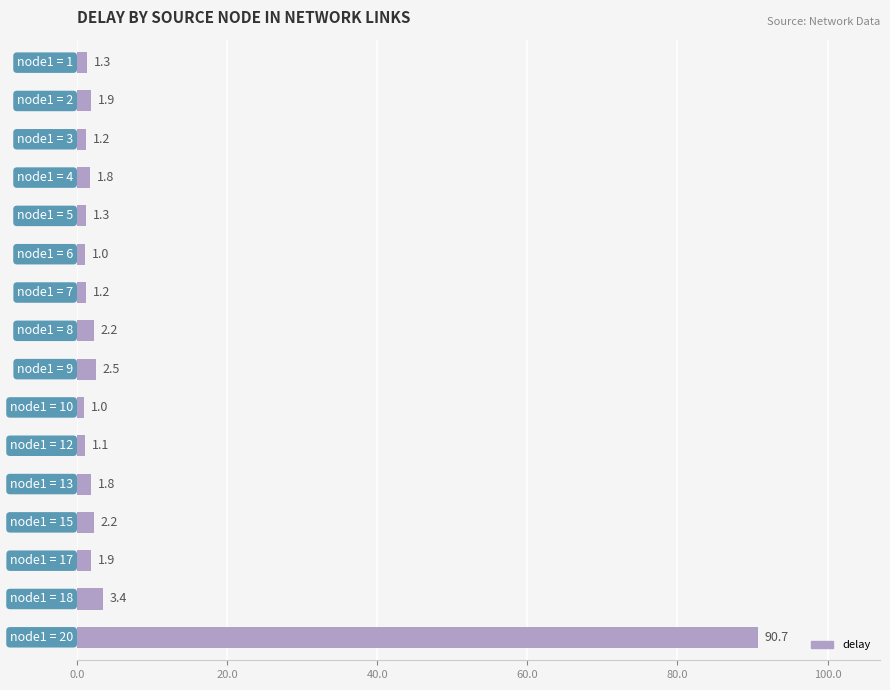

What is the difference between the second highest and second lowest values?

2.4